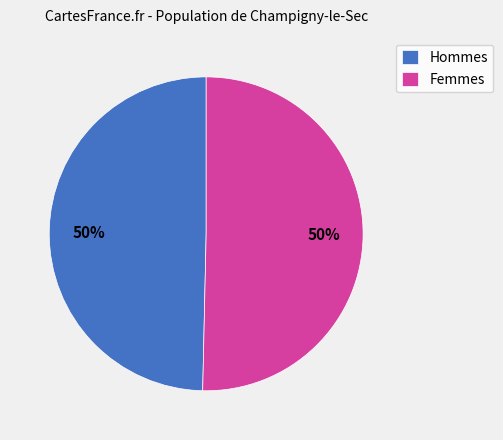

True or false: Hommes accounts for 62% of the total.

False